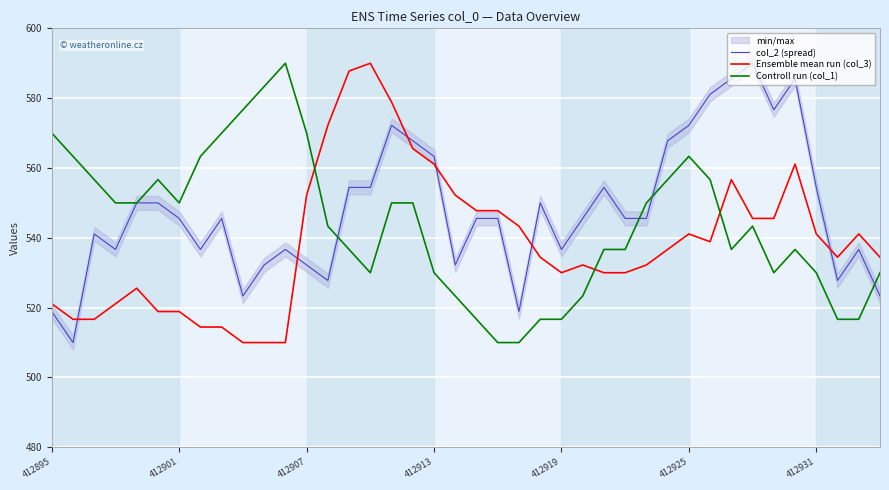

True or false: Controll run (col_1) has more than 1 points higher than both neighbors.

True